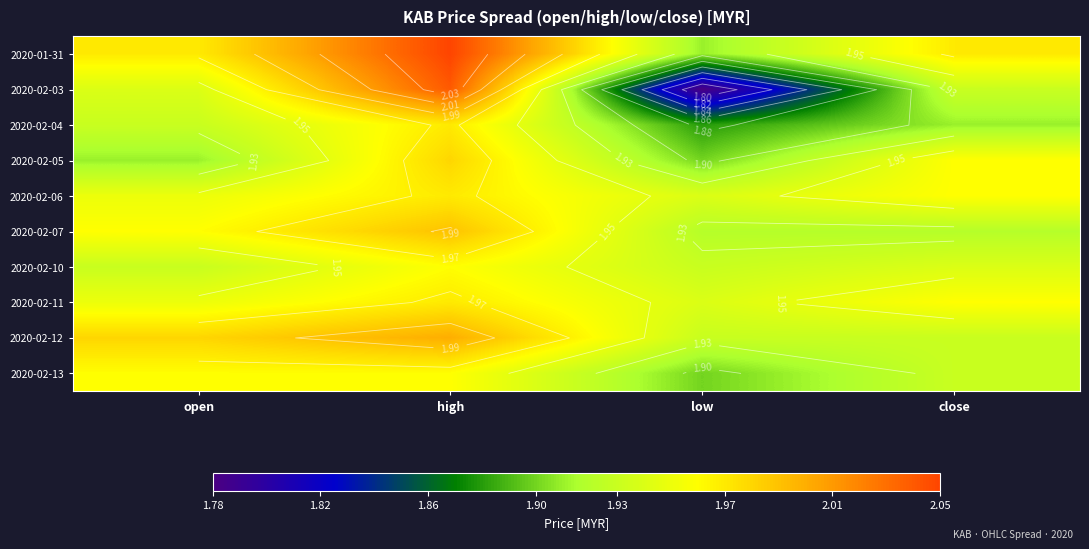

The value of 2020-02-05 at close is 0.6. True or false?

False